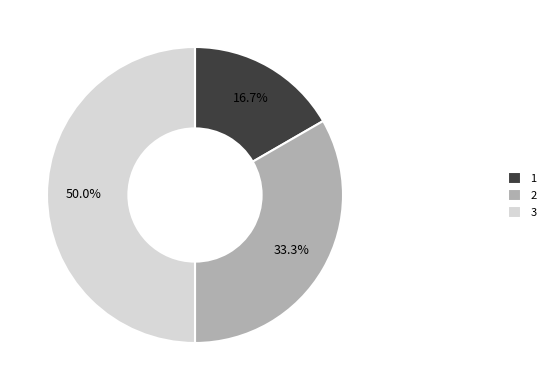

To the nearest percent, what is the average slice percentage?

33%